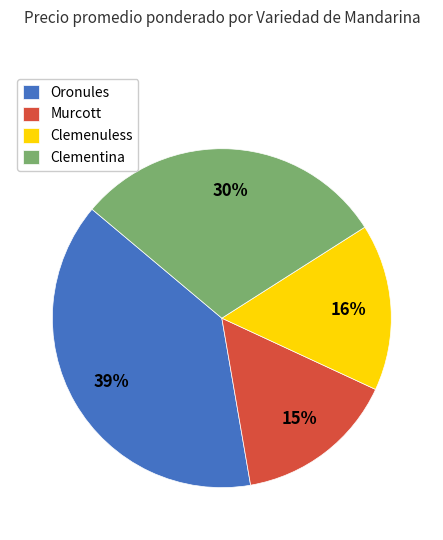

Is the sum of Oronules and Clemenuless greater than half?

Yes